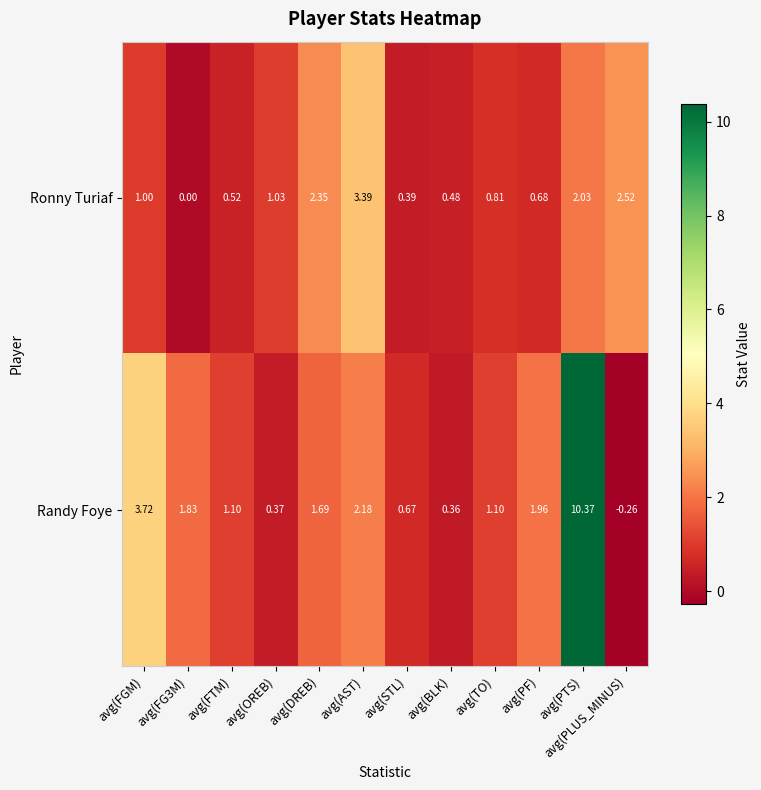

At which category does the chart reach its minimum across all series?

avg(PLUS_MINUS)